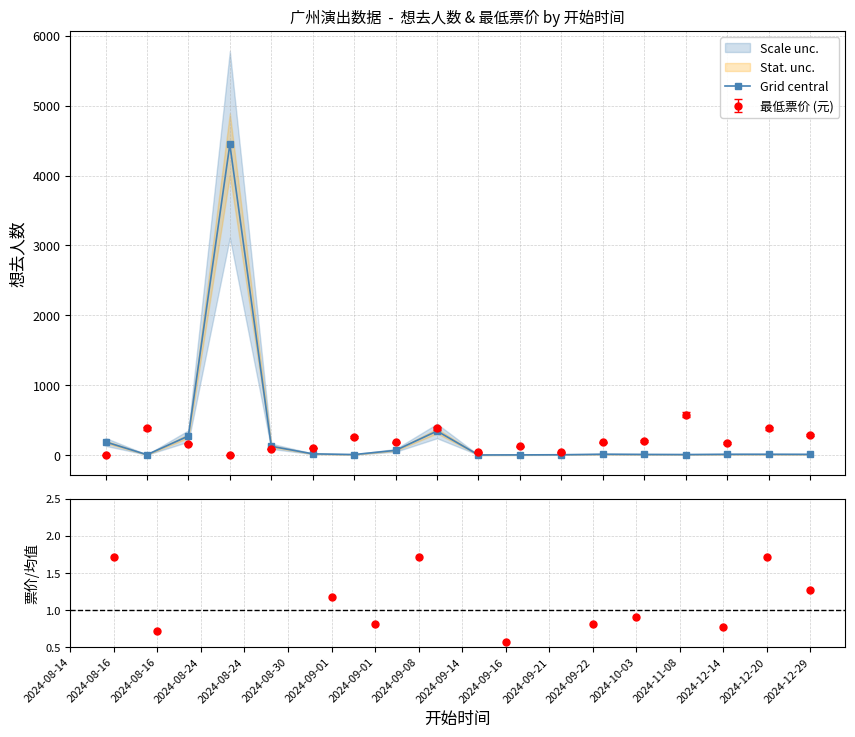

What is the minimum value for Grid central?

1